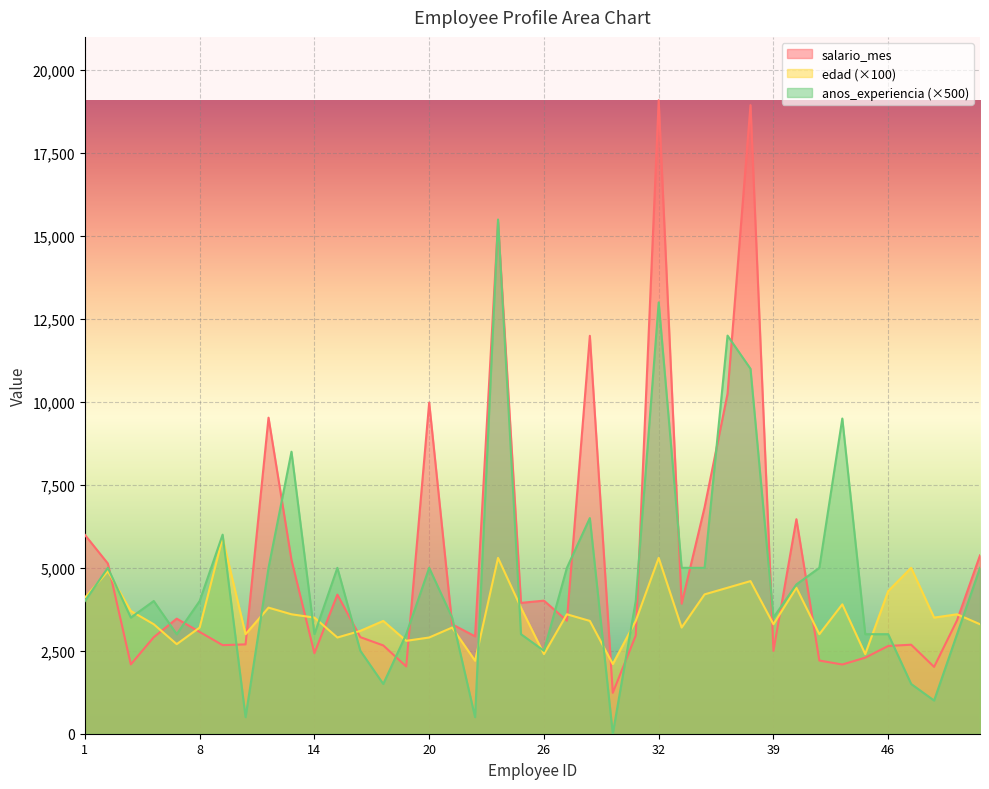

What is the total value across all series at 33?

12119